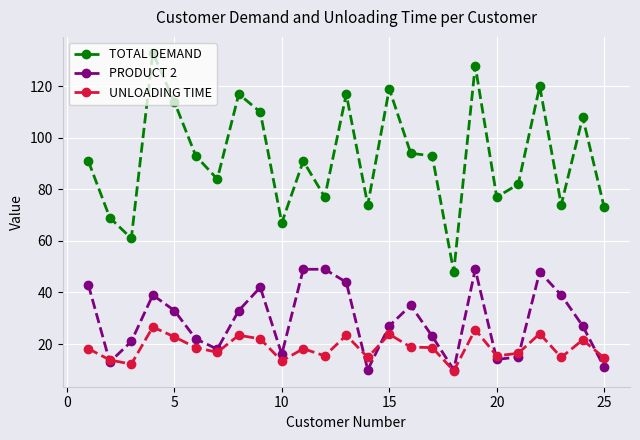

True or false: TOTAL DEMAND and PRODUCT 2 cross at least once.

False